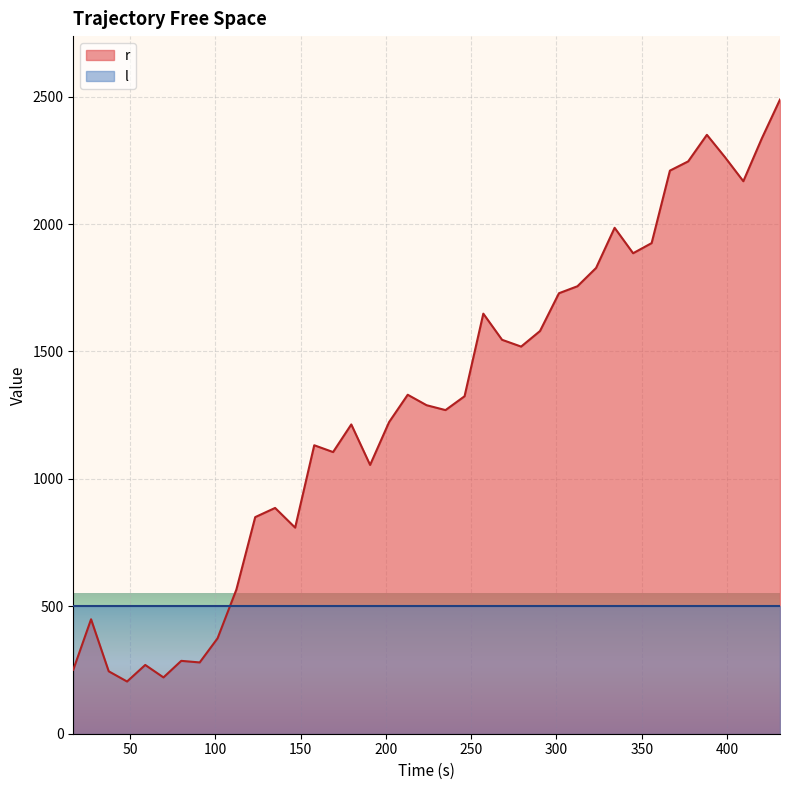

Which series has the largest range (max minus min)?

r